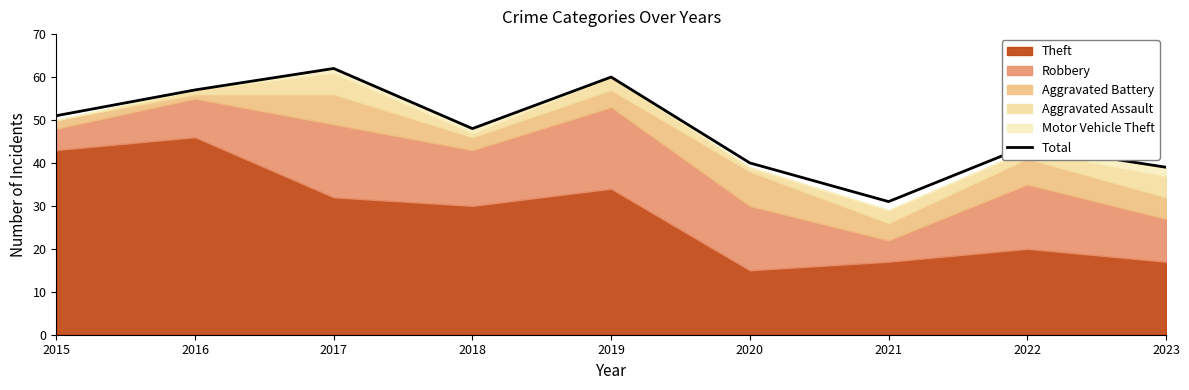

What is the difference between the second highest and minimum values?

29